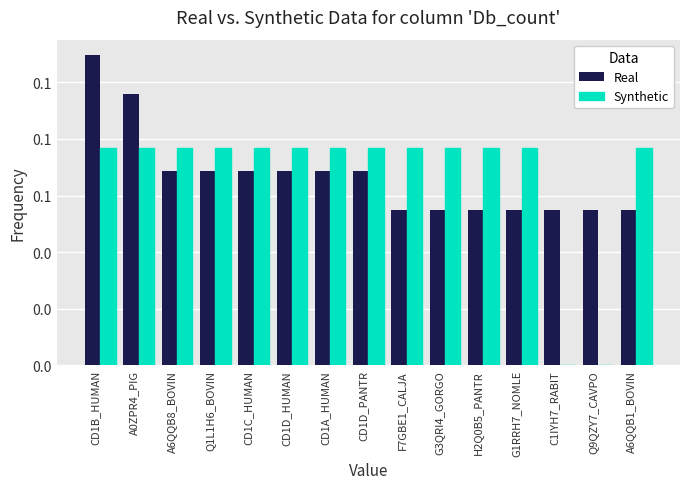

What are all the series names shown in the legend?

Real, Synthetic